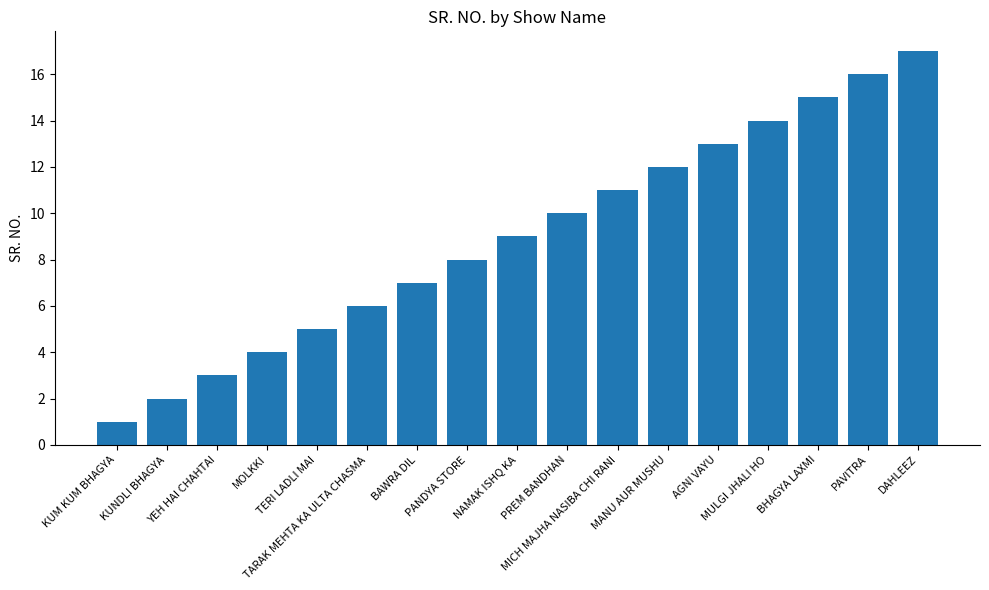

How many data points does each series have?

17